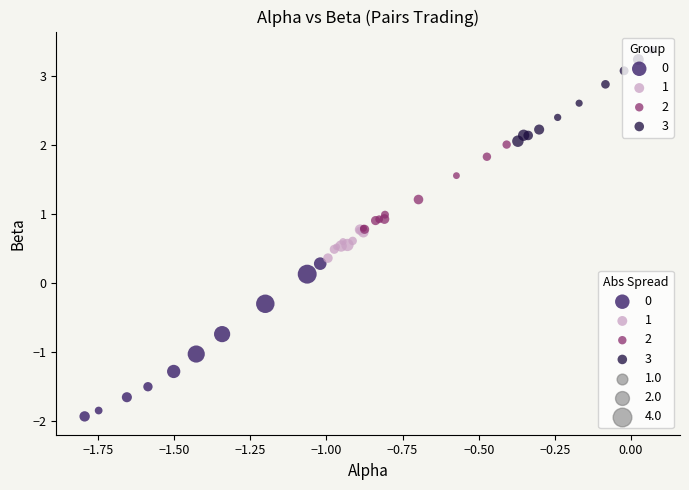

Which series reaches the maximum Y coordinate?

3